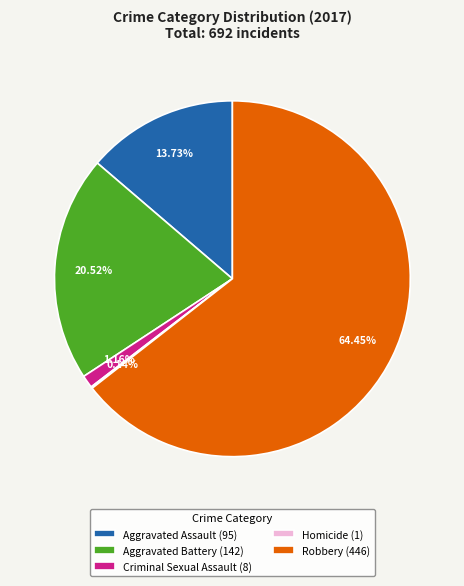

Is it true that Robbery is 72% of the pie?

False